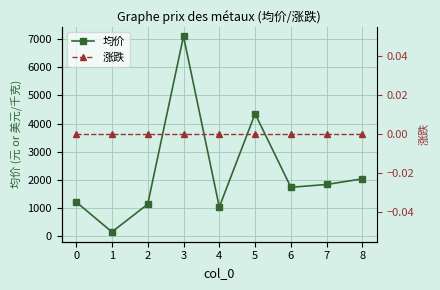

What is the spread (max minus min) of values at 4?

1040